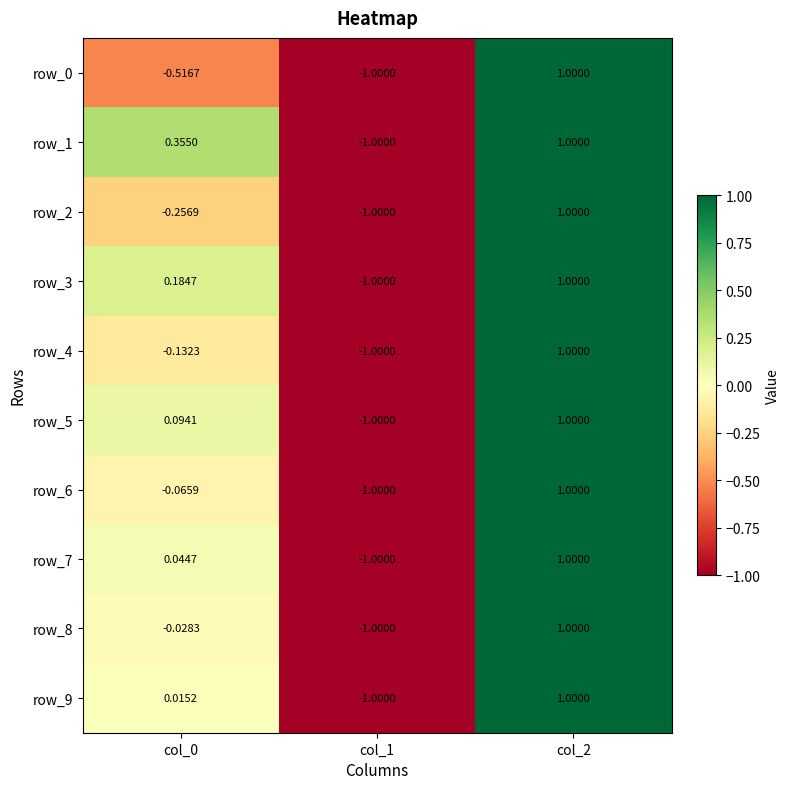

Where does the row_8 series first go above 0?

col_2